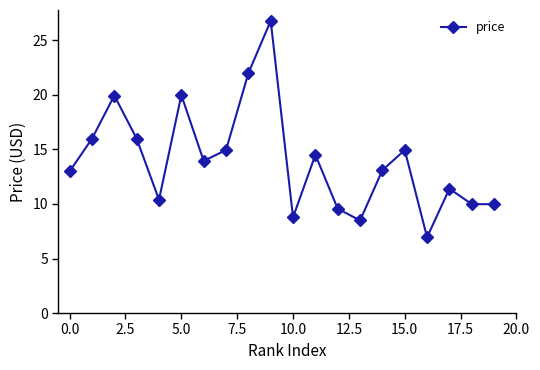

What is the value of the 11th point from the left?

8.8